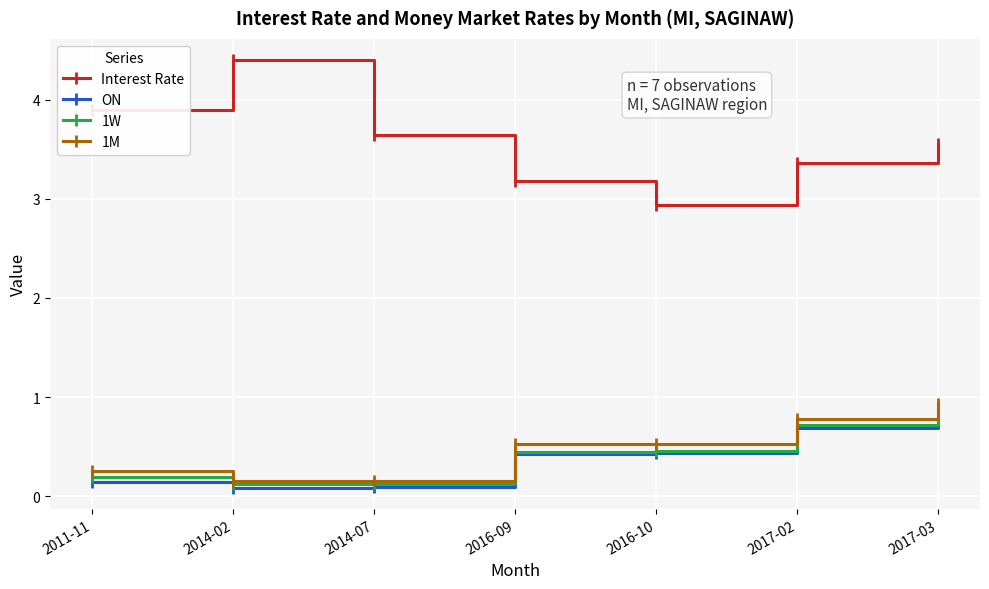

Is the value of 1W at 2014-07 greater than the value of ON at 2016-10?

No